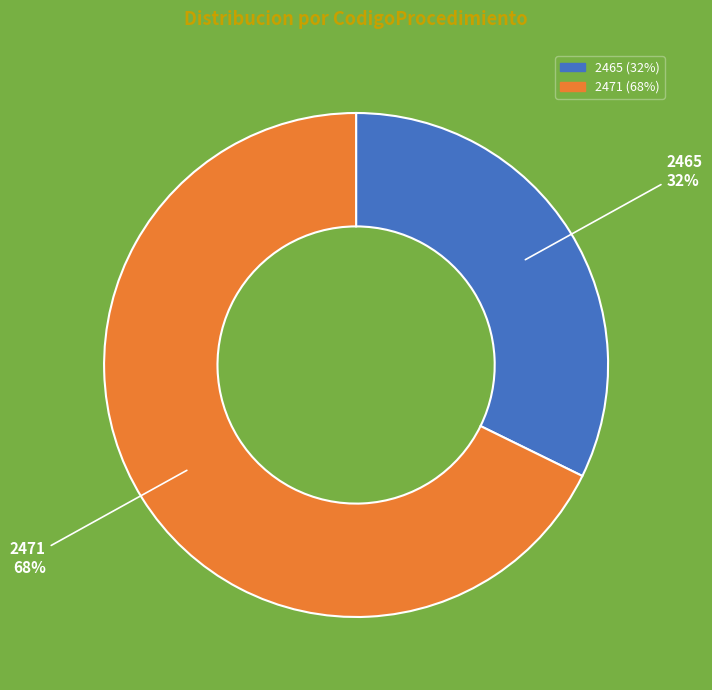

To the nearest percent, what percentage of the pie is 2465?

32%